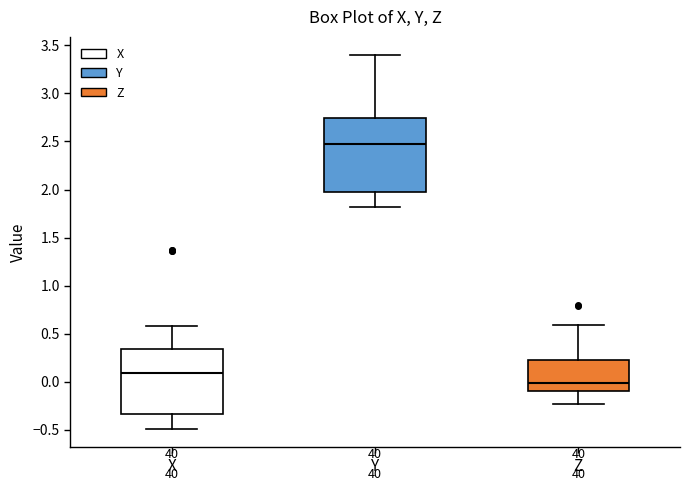

Comparing the boxes themselves (not the whiskers), which one is the tallest?

Y